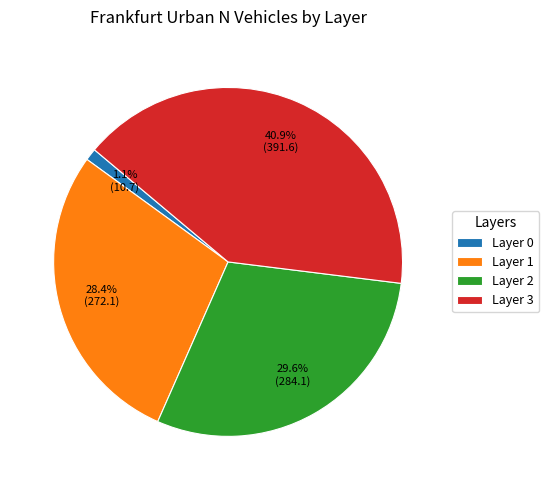

Which slice is the largest?

Layer 3